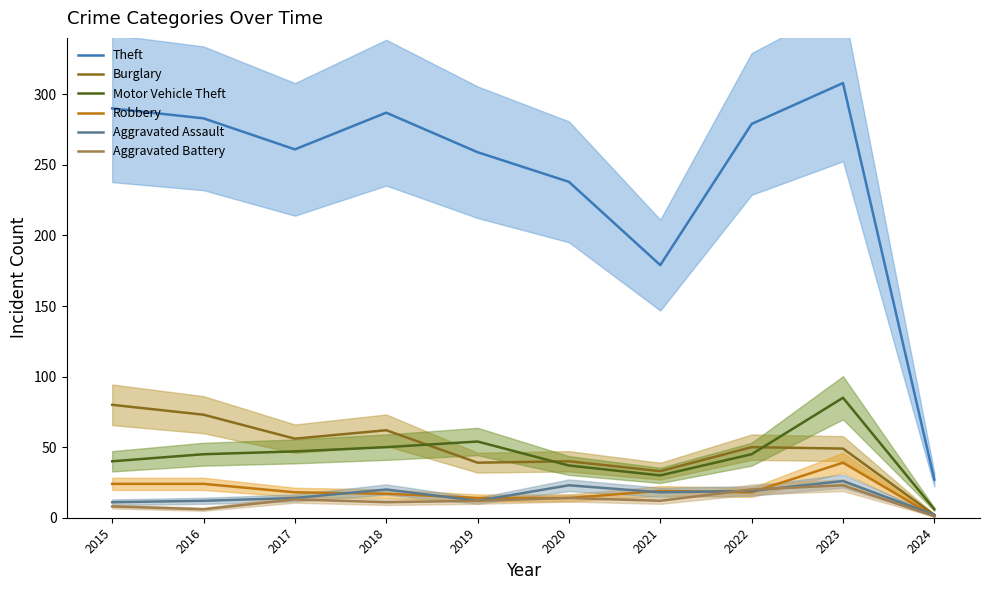

What is the total value across all series at 2020?

366